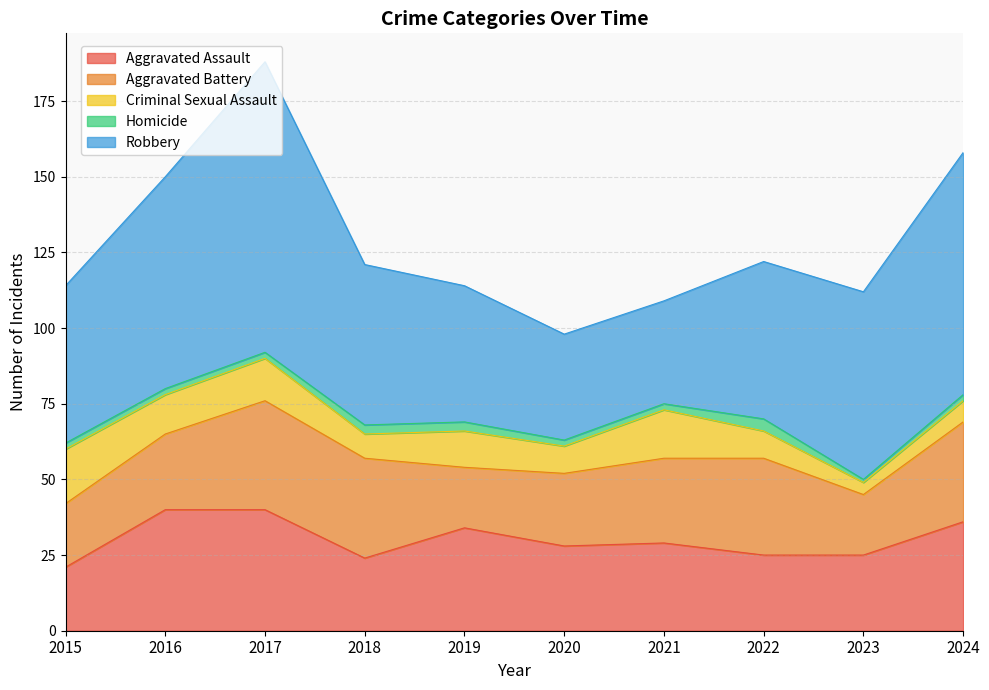

The Aggravated Assault series shows 21 at 2015. True or false?

True